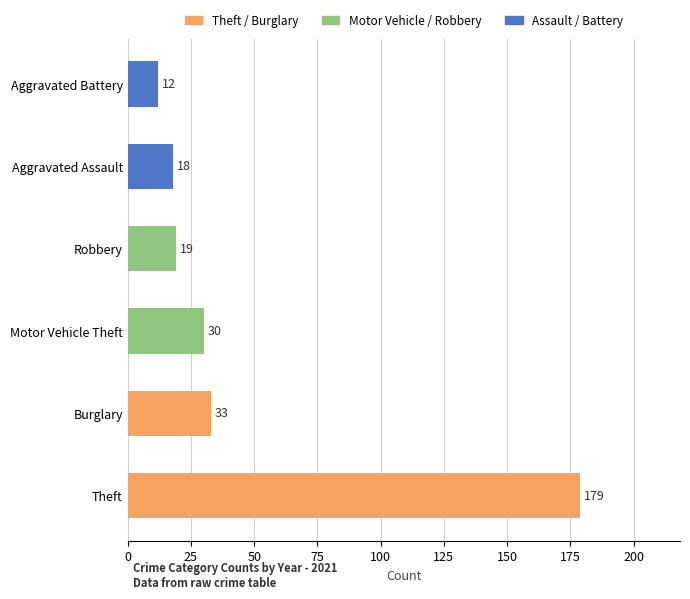

What is the ratio of the value at Motor Vehicle Theft to the value at Robbery?

1.6